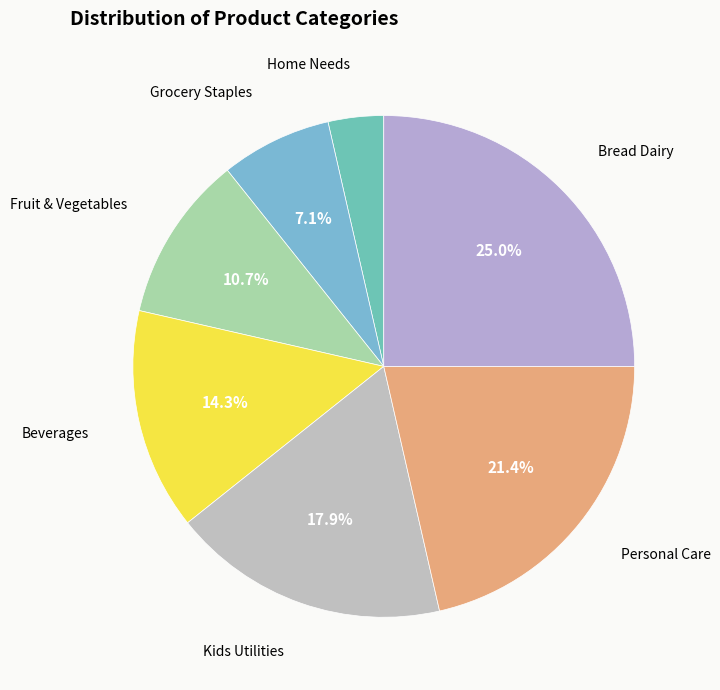

Count the number of slices in the pie.

7